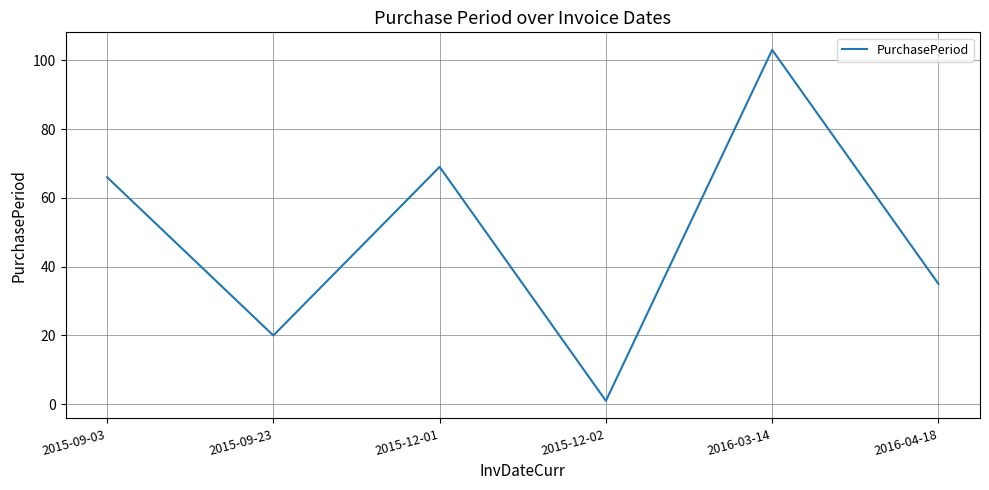

Where is the first local maximum?

2015-12-01